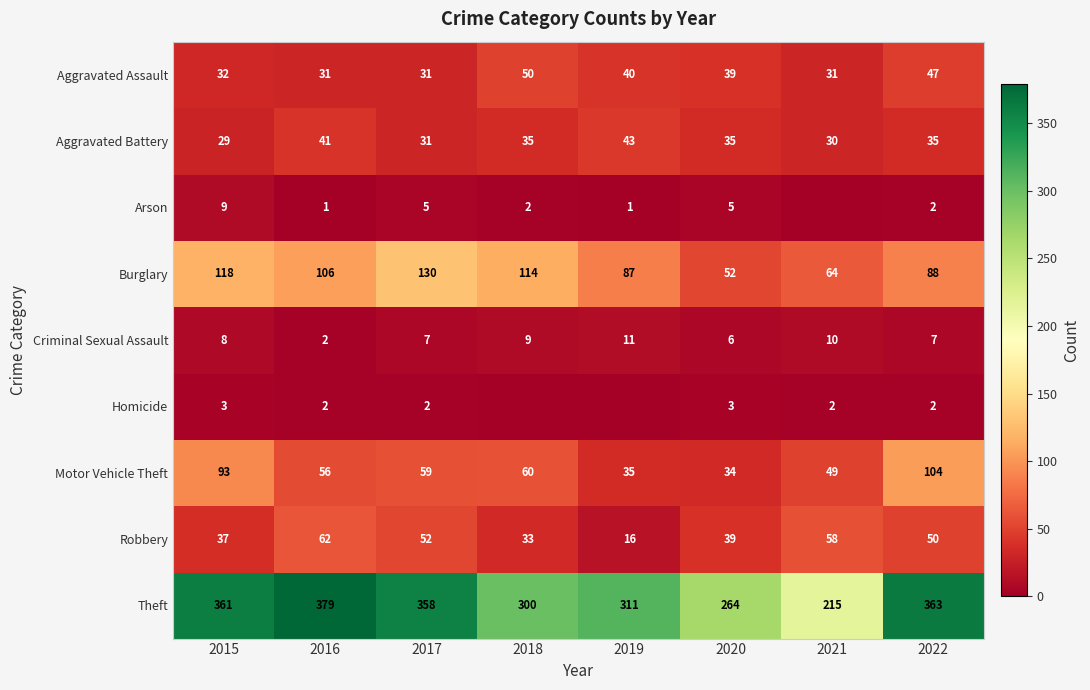

At which category is the sum across all series the highest?

2022